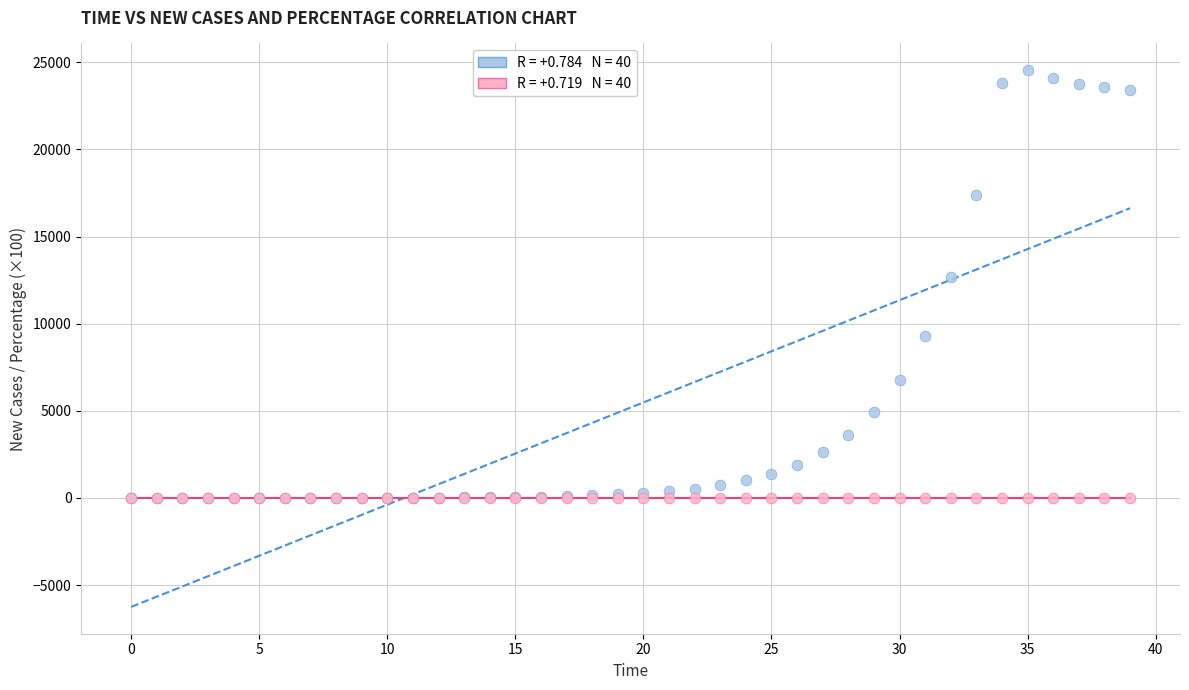

Across all series, what Y value is closest to 12272?

12705.0